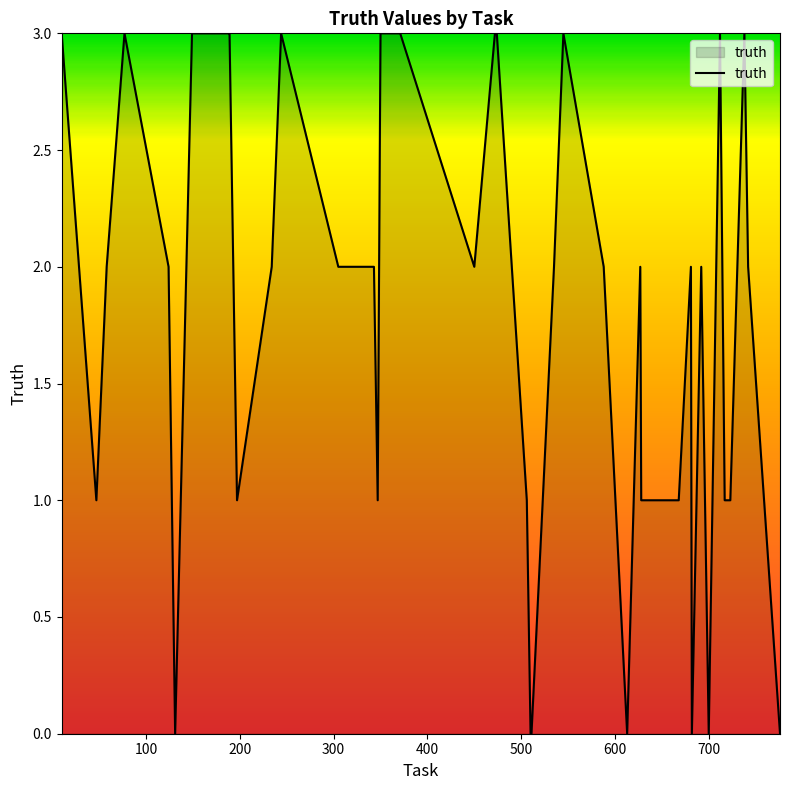

What is the difference between the maximum and minimum values?

3